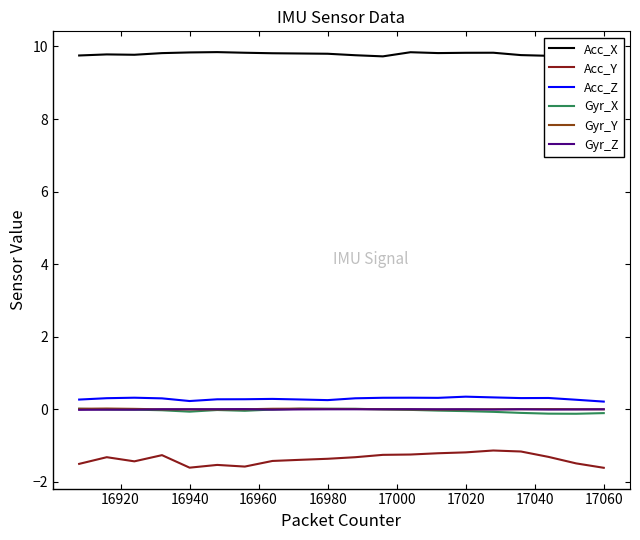

Is it true that Gyr_Z equals -0.0 at 16980?

True